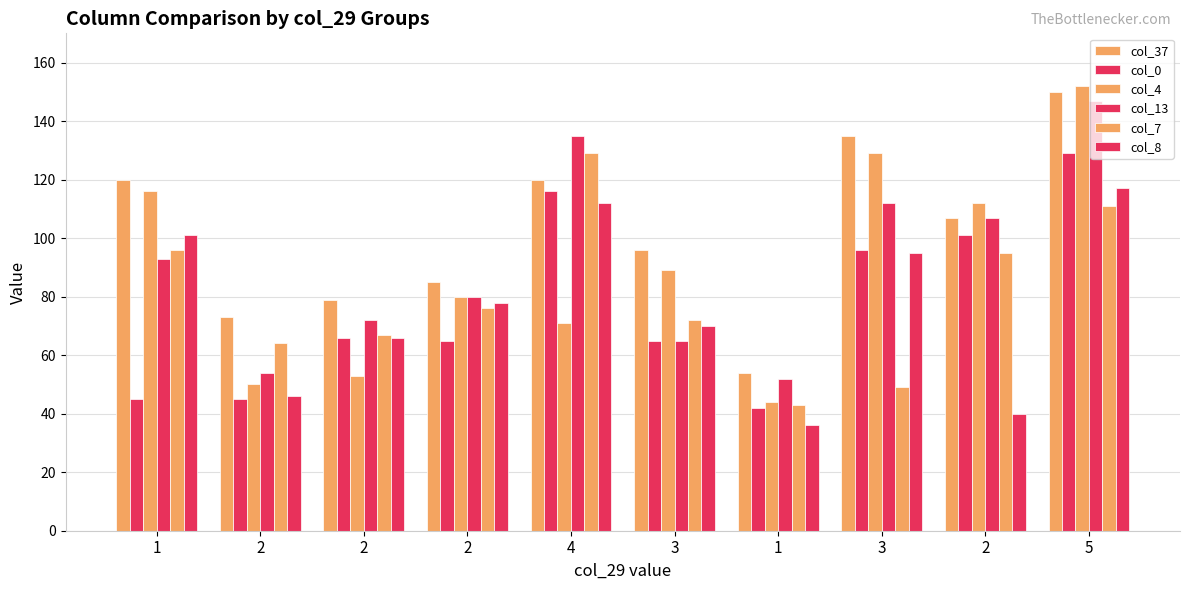

How many bars are there in total?

60